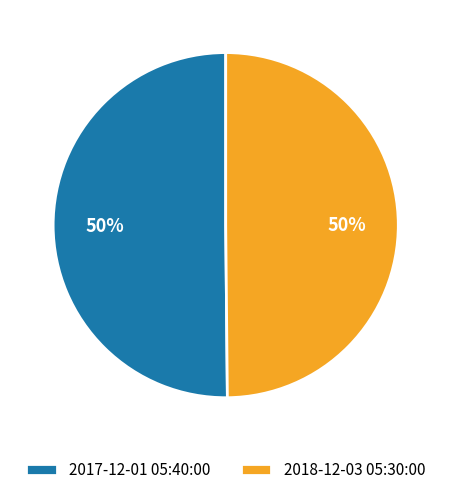

How many slices are in this pie chart?

2